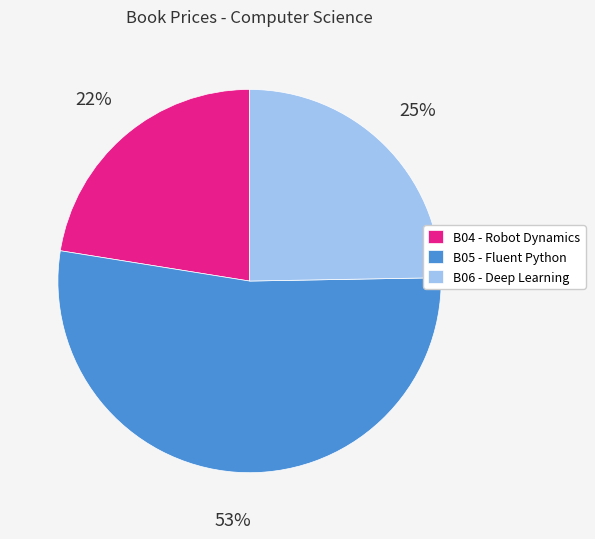

What is the smallest slice in the pie chart?

B04